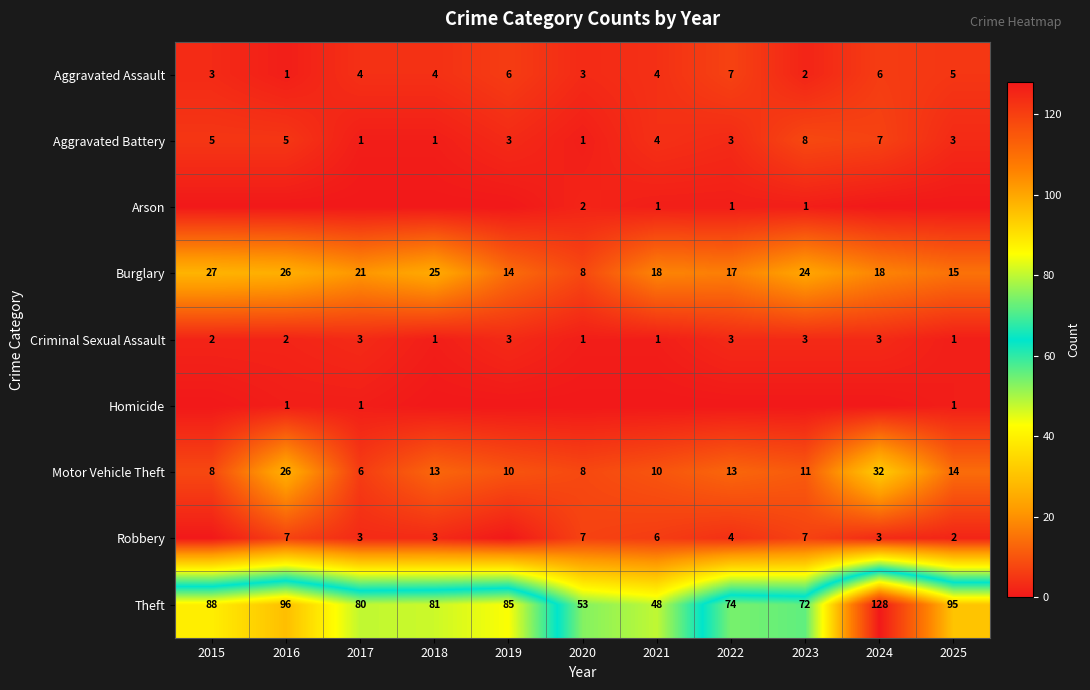

What is the sum of the Motor Vehicle Theft values at 2025 and 2023?

25